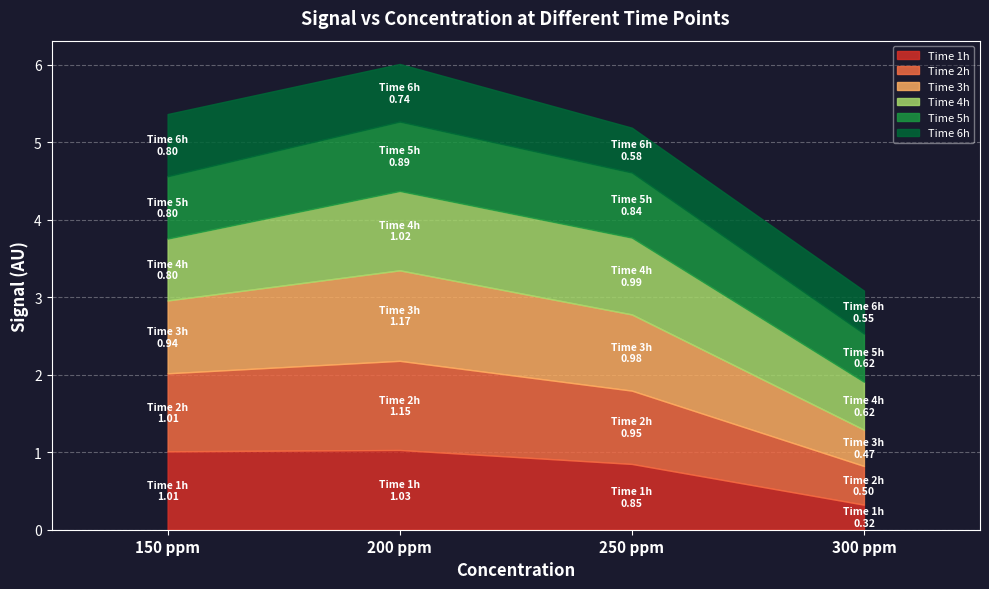

True or false: Time 4h and Time 2h cross at least once.

True